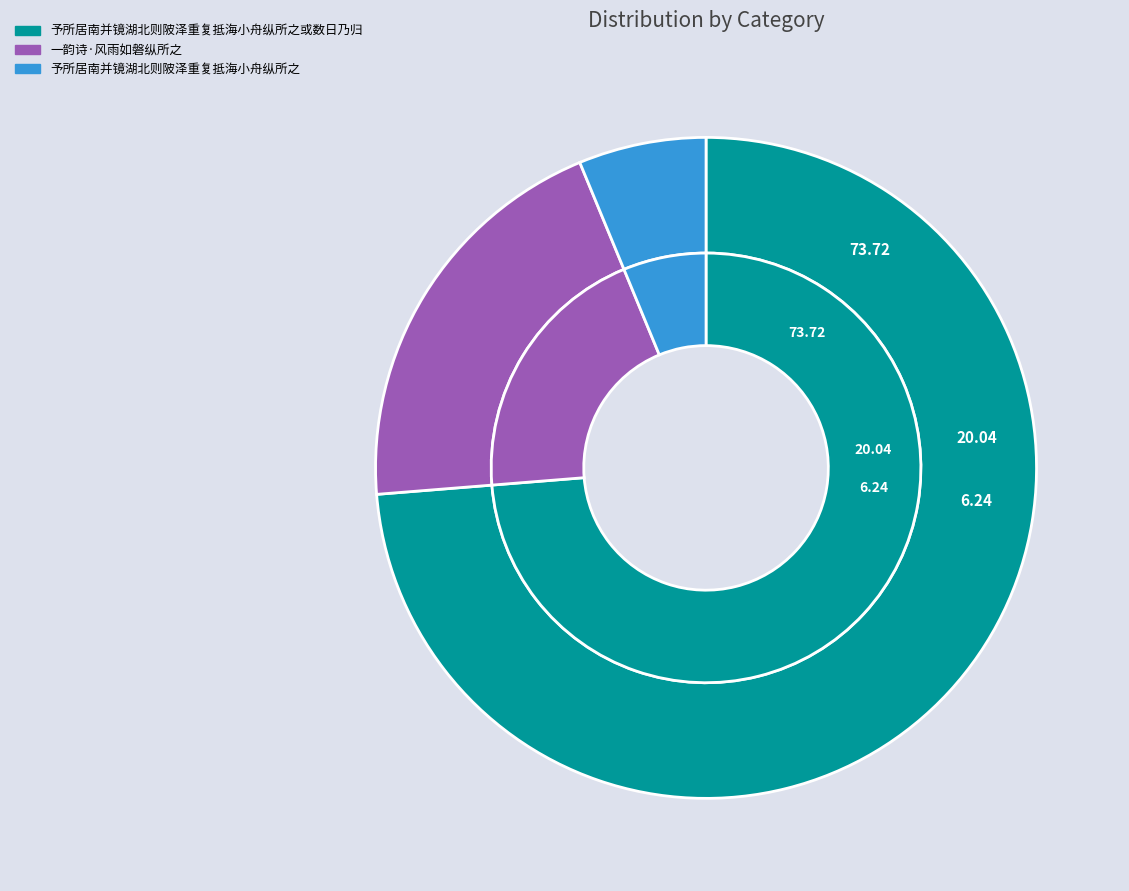

How much of the chart is everything except 予所居南并镜湖北则陂泽重复抵海小舟纵所之或数日乃归?

26.3%